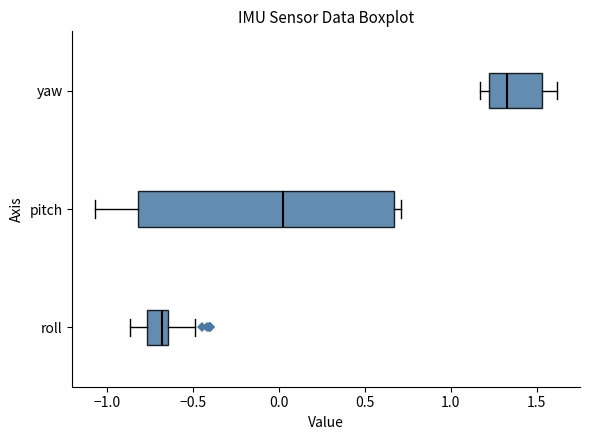

Reading bottom to top, transcribe this box plot: for each box, give where its median line is, the range the box spans, and where its two whiskers end, as read against the x-axis. The values are not printed on the chart, so give them approximately, as read against the axis.

roll: median -0.70, box -0.75 to -0.65, whiskers -0.85 to -0.50
pitch: median 0.05, box -0.80 to 0.65, whiskers -1.05 to 0.70
yaw: median 1.35, box 1.20 to 1.55, whiskers 1.15 to 1.60